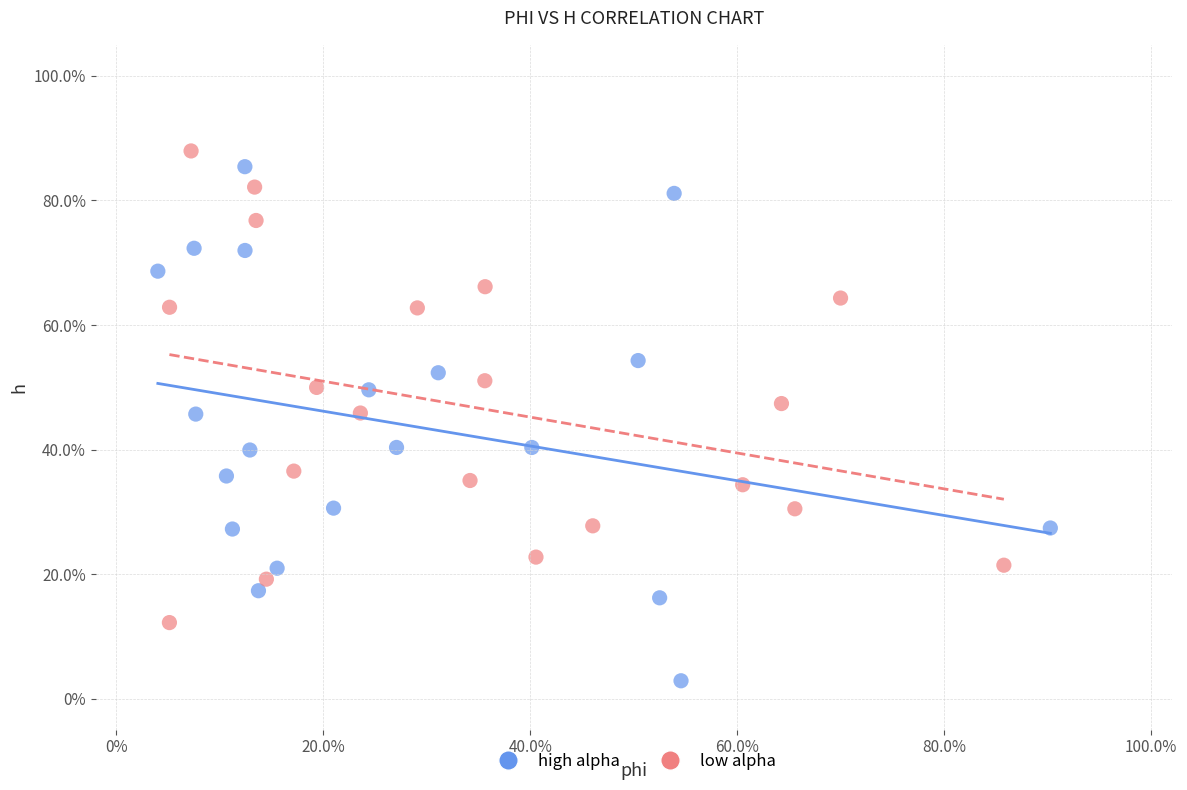

Which series contains the lowest Y value?

high alpha